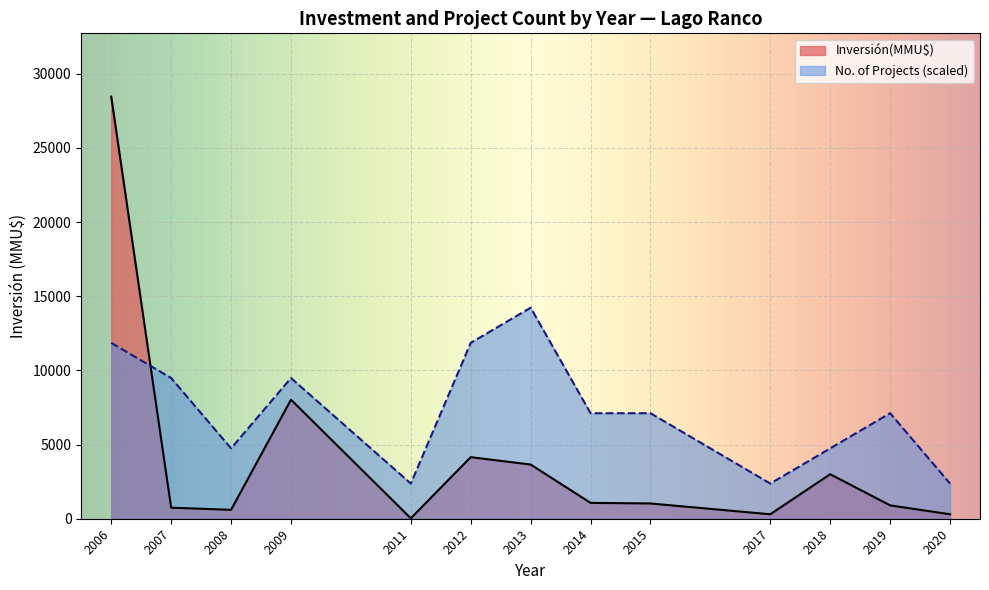

How many times do No. of Projects (scaled) and Inversión(MMU$) cross each other?

1